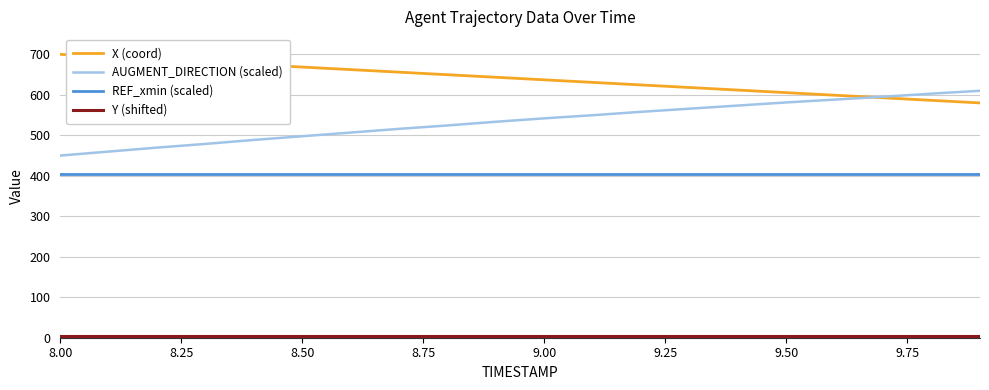

Is this an area chart (filled region under the line)?

No